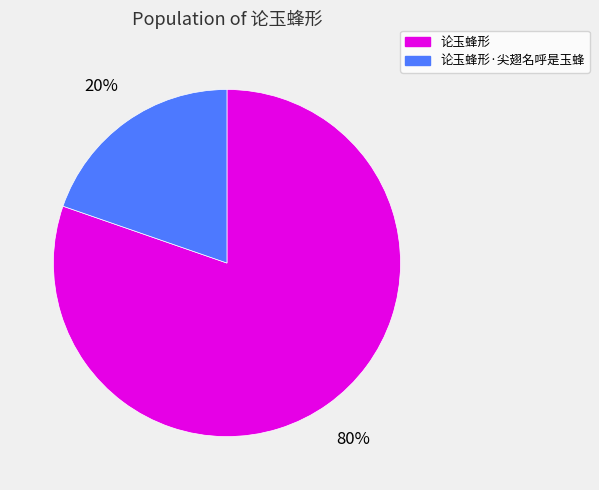

How many slices are in this pie chart?

2